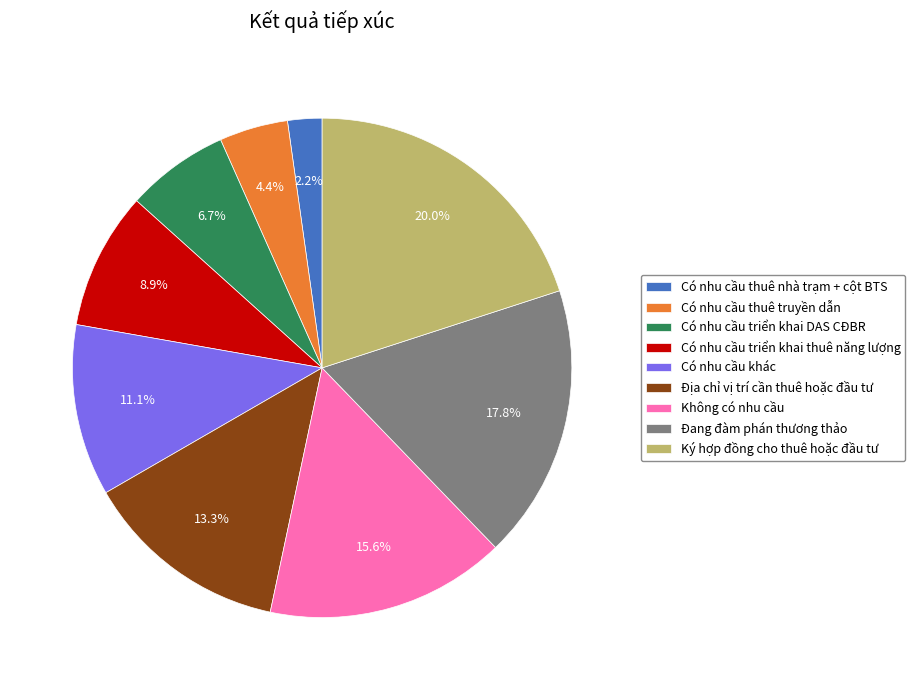

Is it true that Có nhu cầu triển khai DAS CĐBR is 15% of the pie?

False